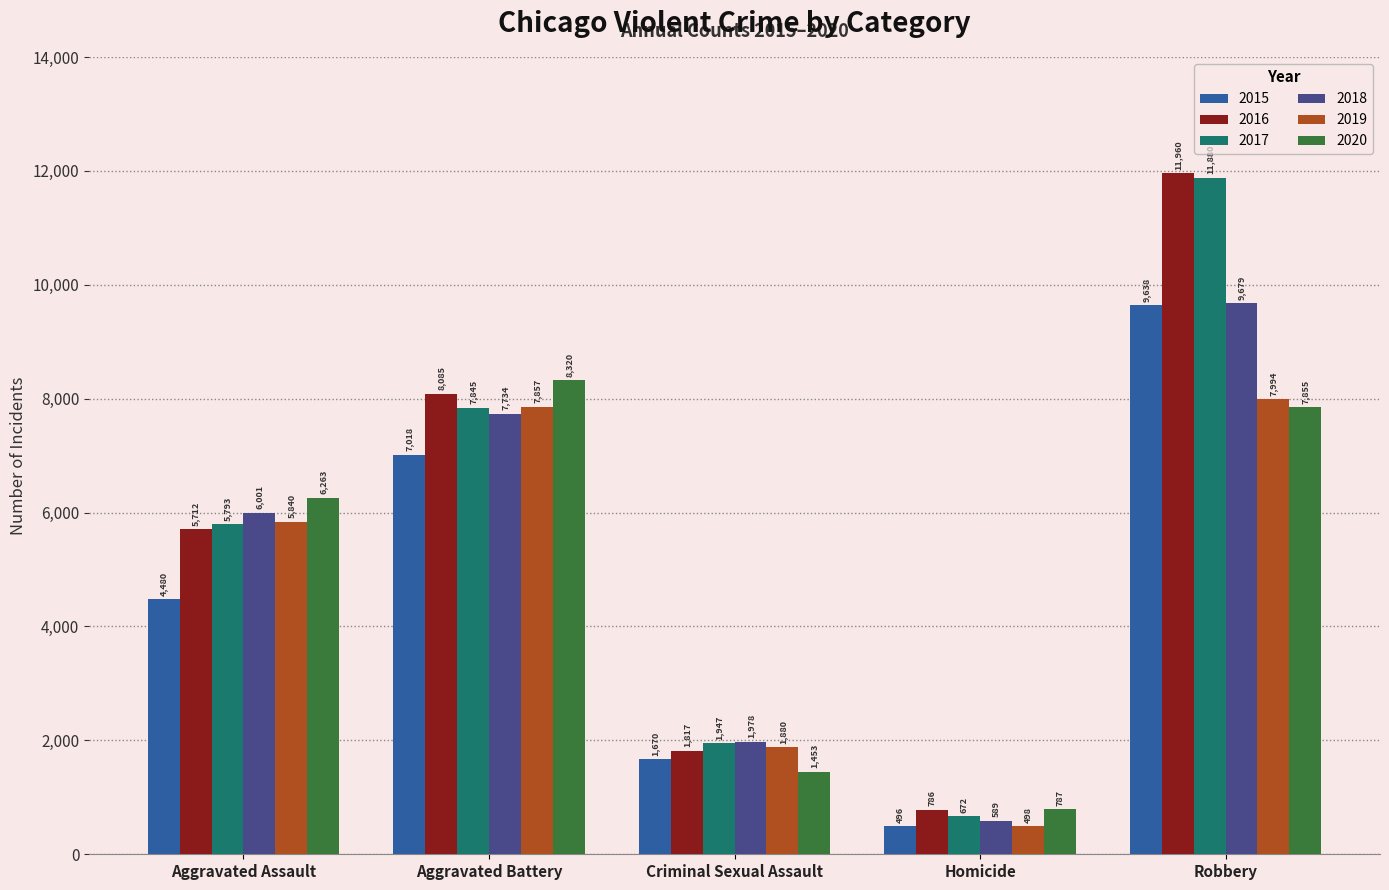

What is the difference between the 2019 values at Robbery and Aggravated Assault?

2154